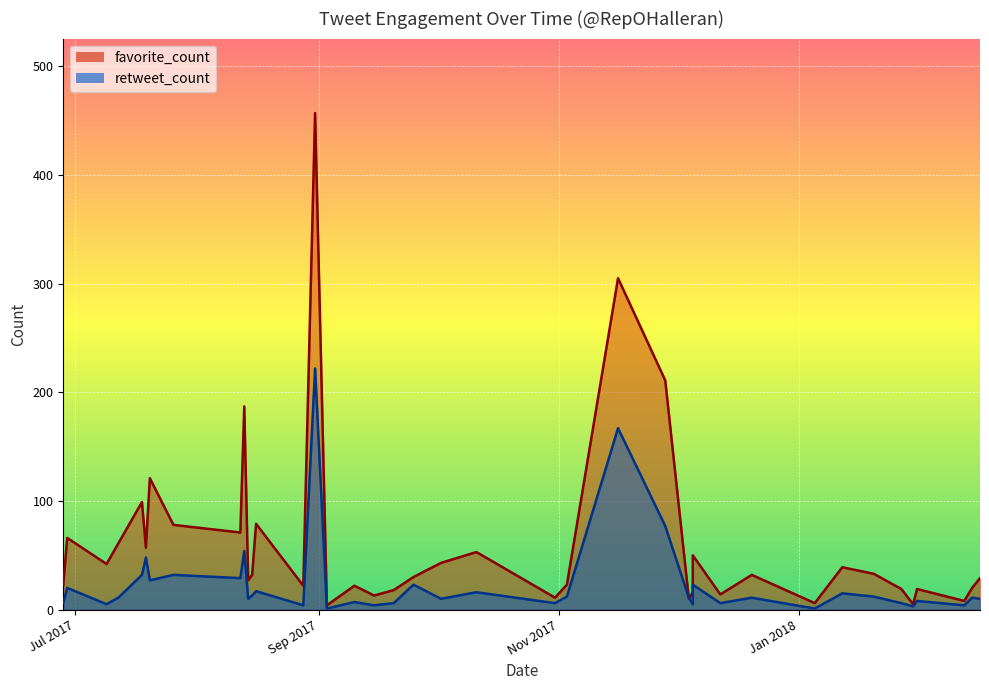

At which label does favorite_count reach its peak?

2017-08-31